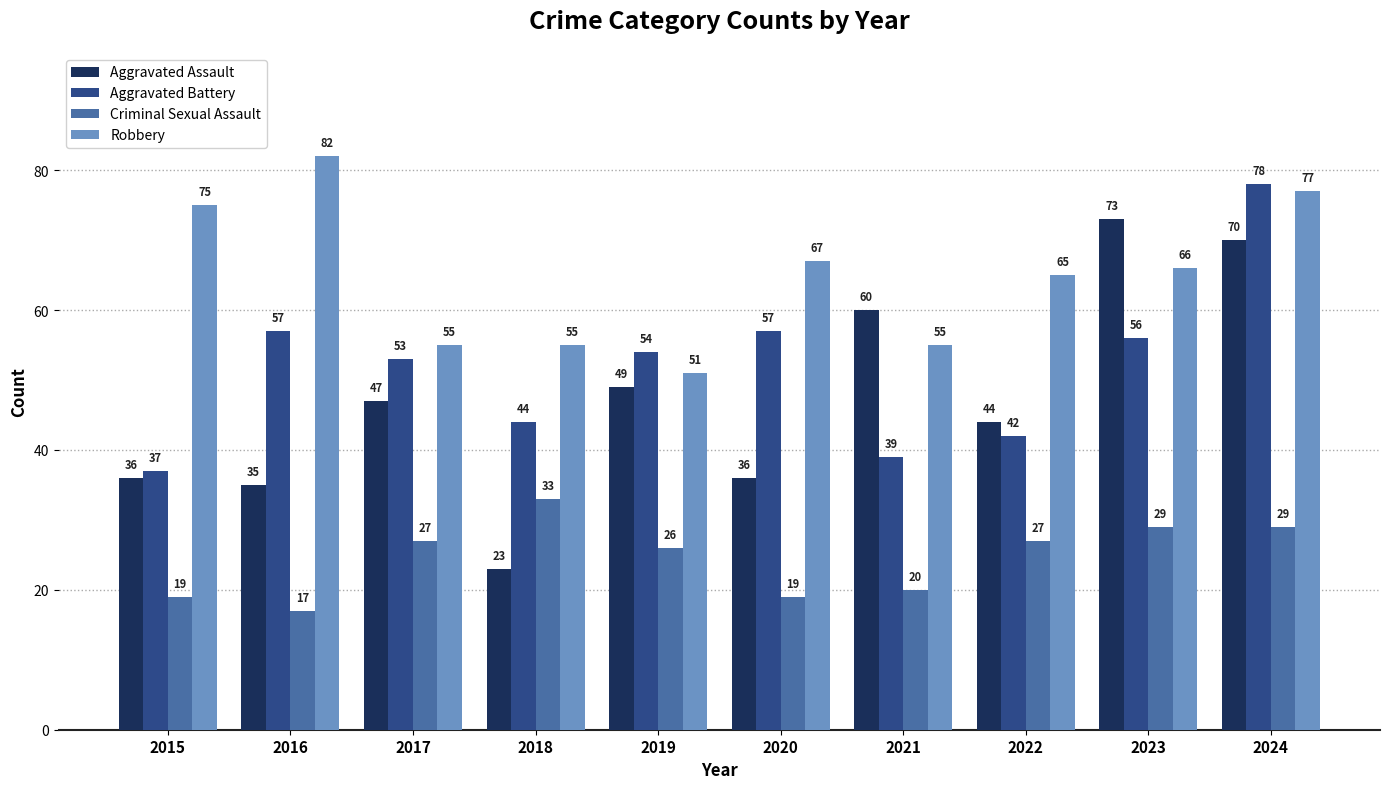

How many bars are there in each group?

4